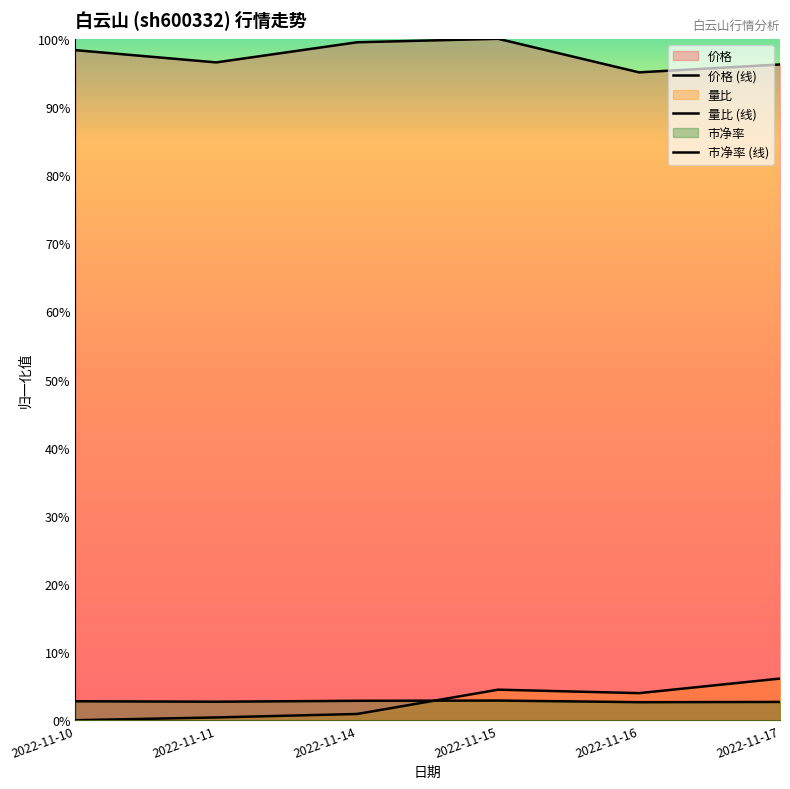

Is it true that 价格 equals 0.5 at 2022-11-11?

False